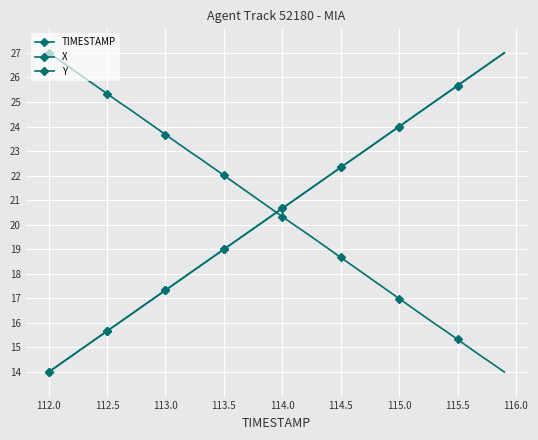

Which series has the largest range (max minus min)?

TIMESTAMP